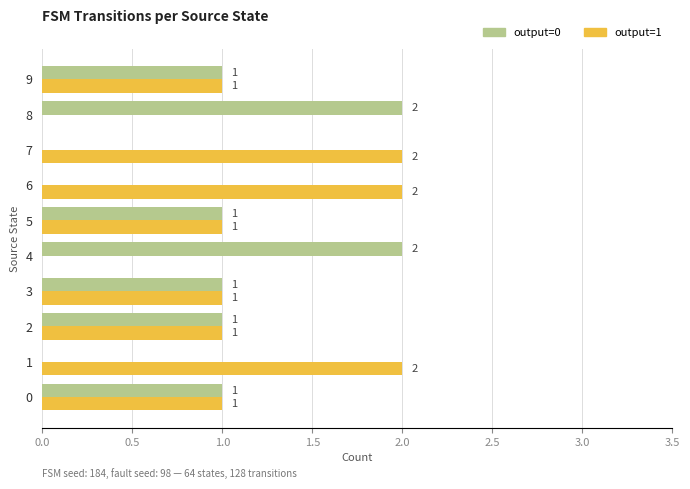

Is it true that output=1 equals 2 at 6?

True